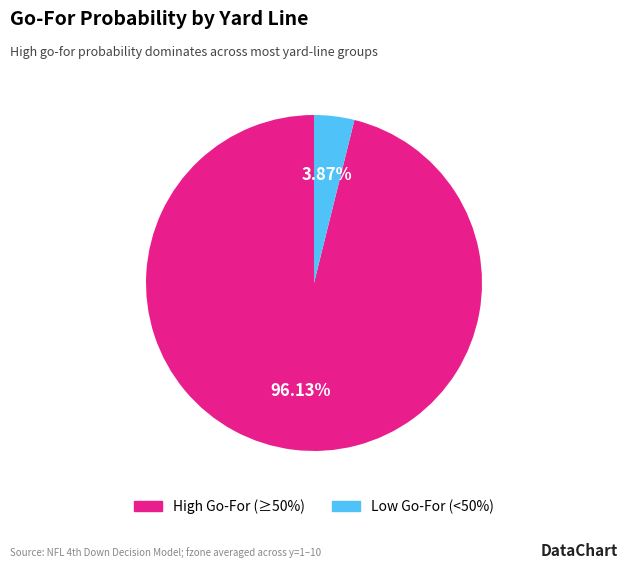

Does any single category account for the majority?

Yes